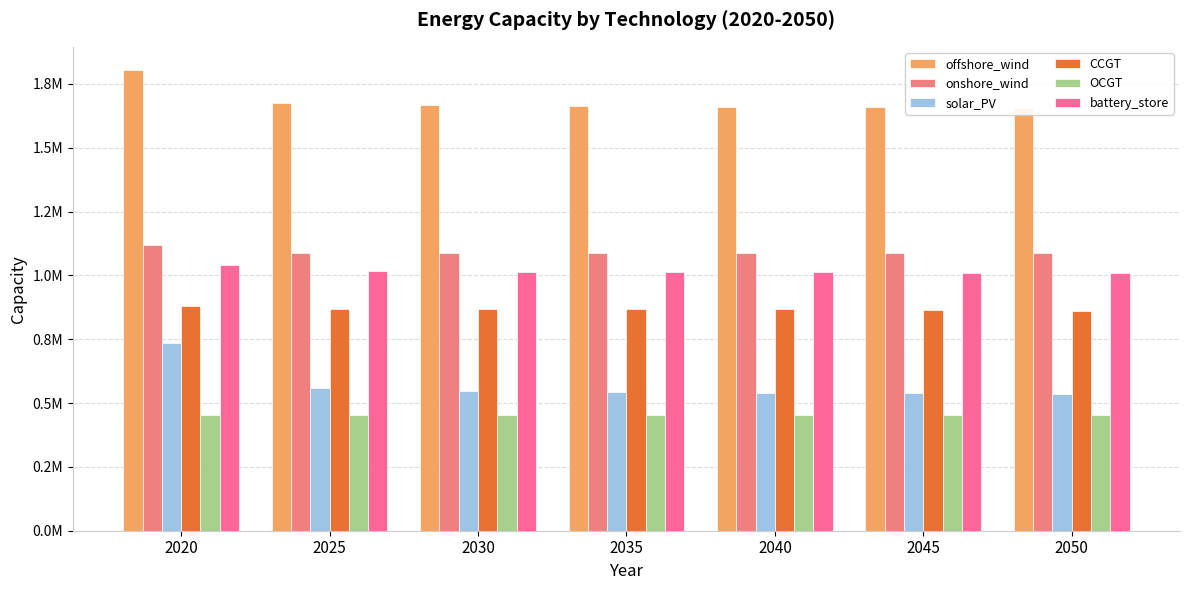

What are all the series names shown in the legend?

offshore_wind, onshore_wind, solar_PV, CCGT, OCGT, battery_store